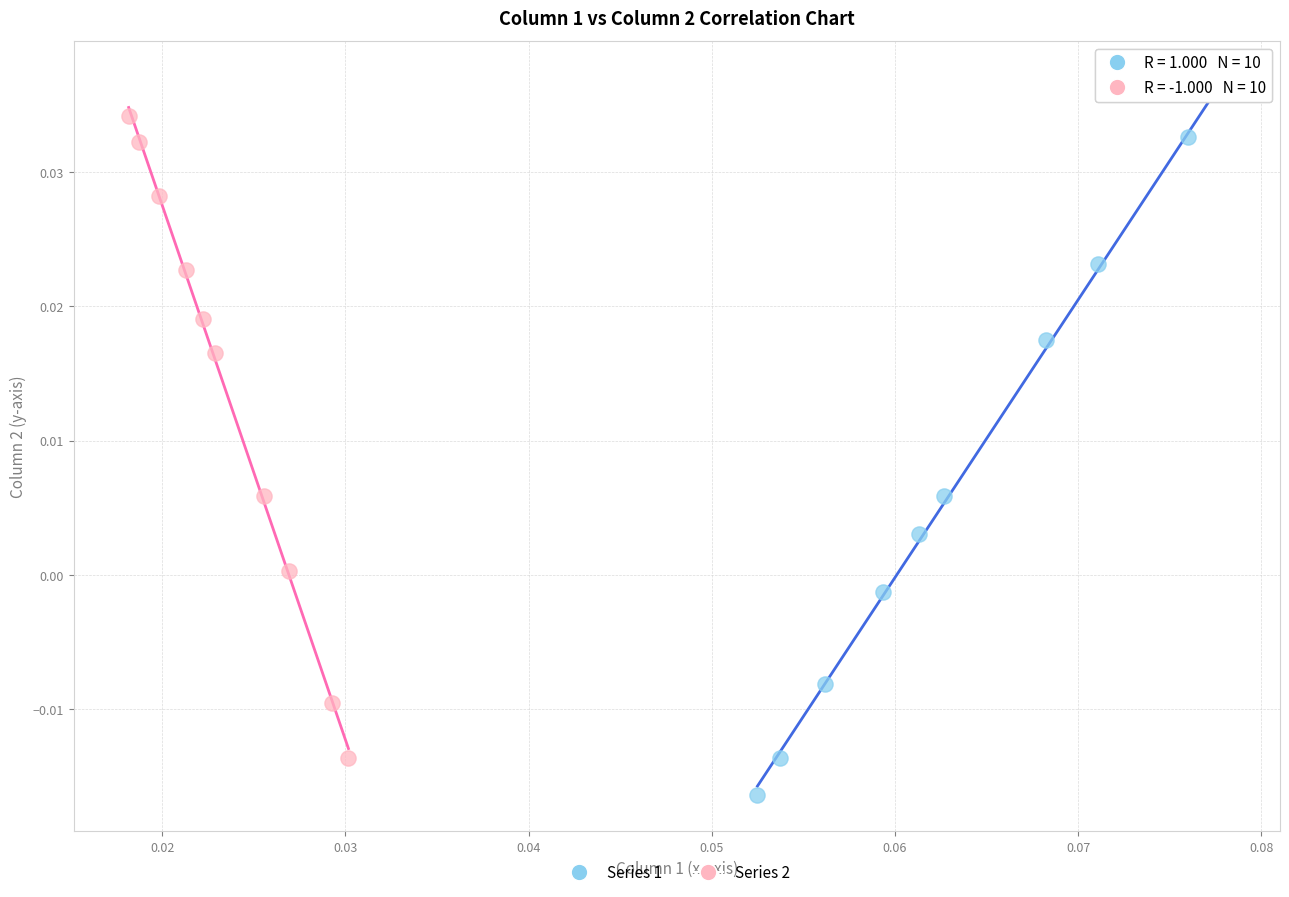

Which series reaches the minimum Y coordinate?

Series 1